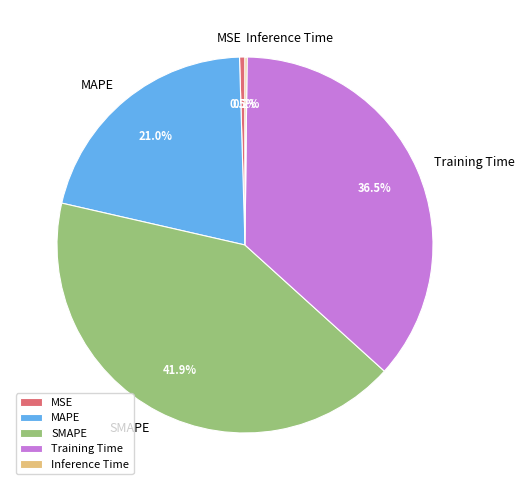

Which category has the biggest portion of the pie?

SMAPE